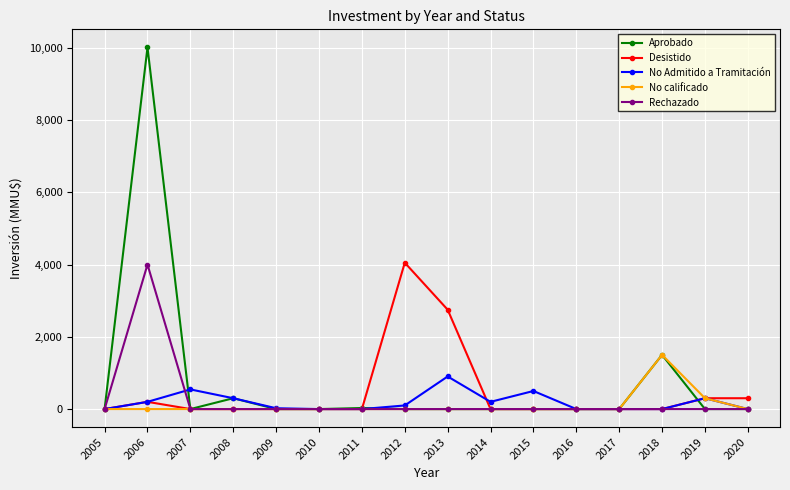

At how many categories does at least one series exceed 4131?

1